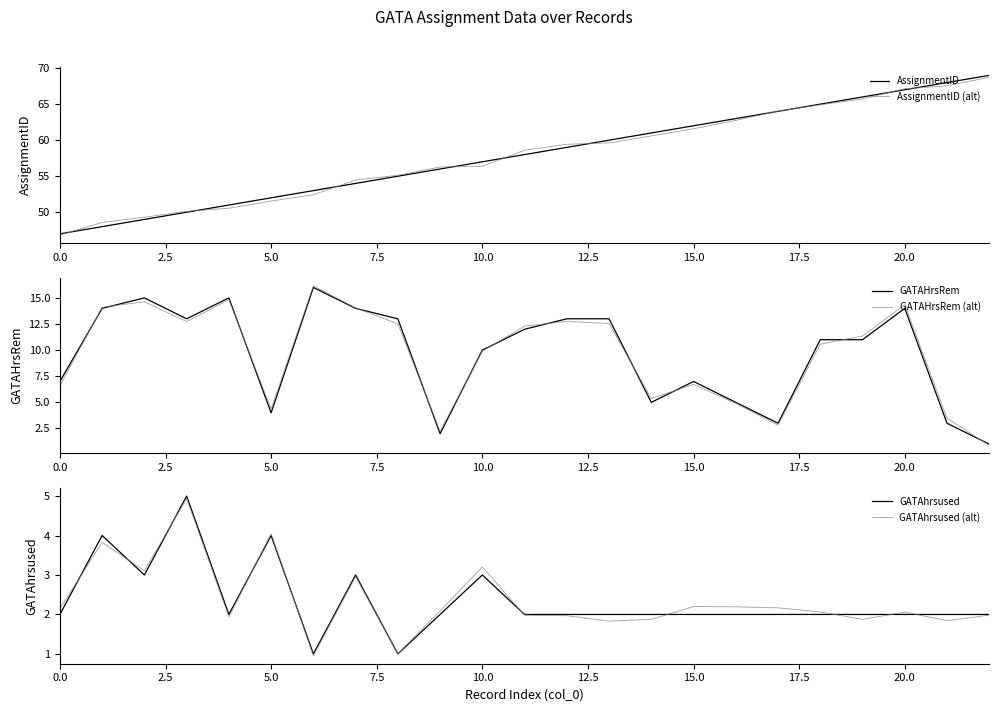

True or false: GATAHrsRem has more than 1 points higher than both neighbors.

True